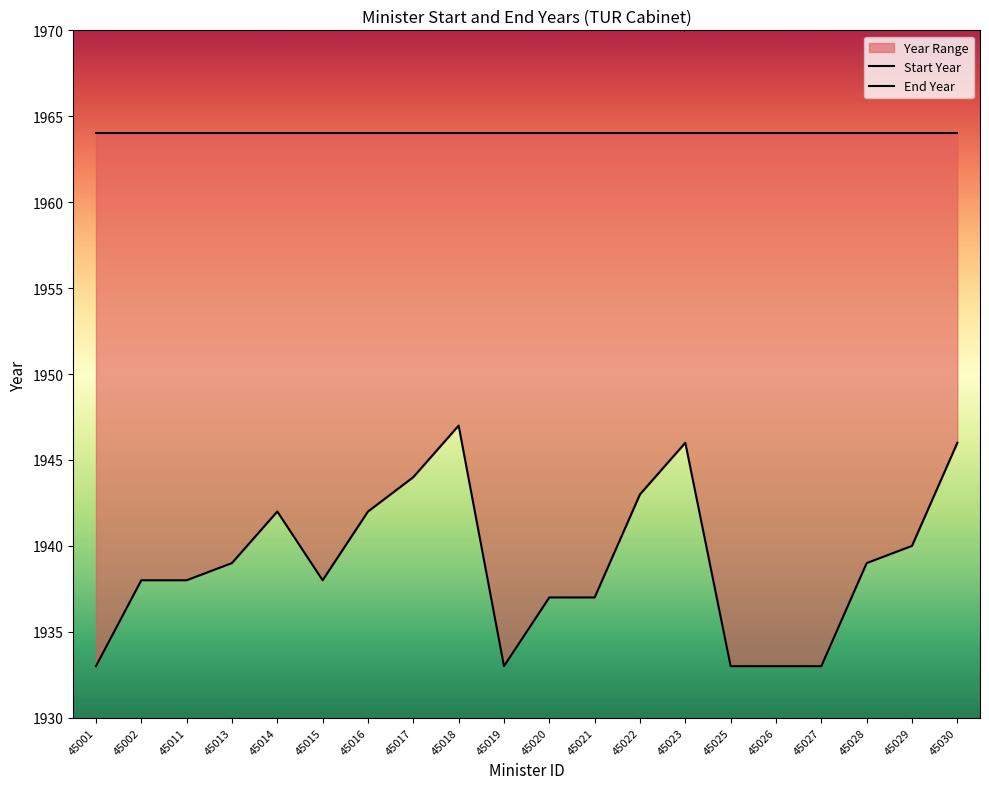

What is the difference between the highest and lowest values at 45027?

31